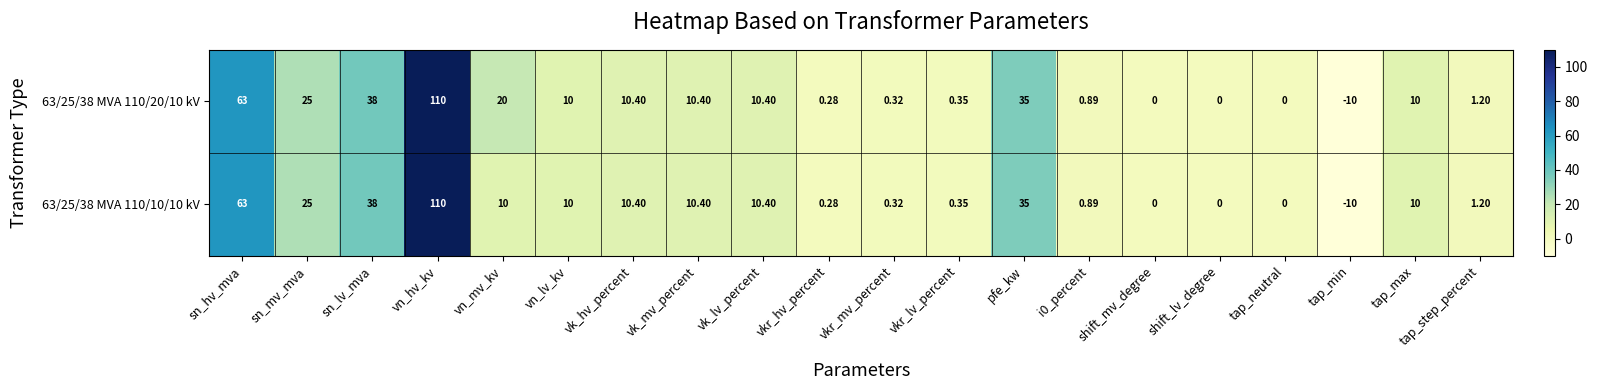

Is the value of 63/25/38 MVA 110/20/10 kV at tap_neutral greater than the value of 63/25/38 MVA 110/10/10 kV at vn_hv_kv?

No